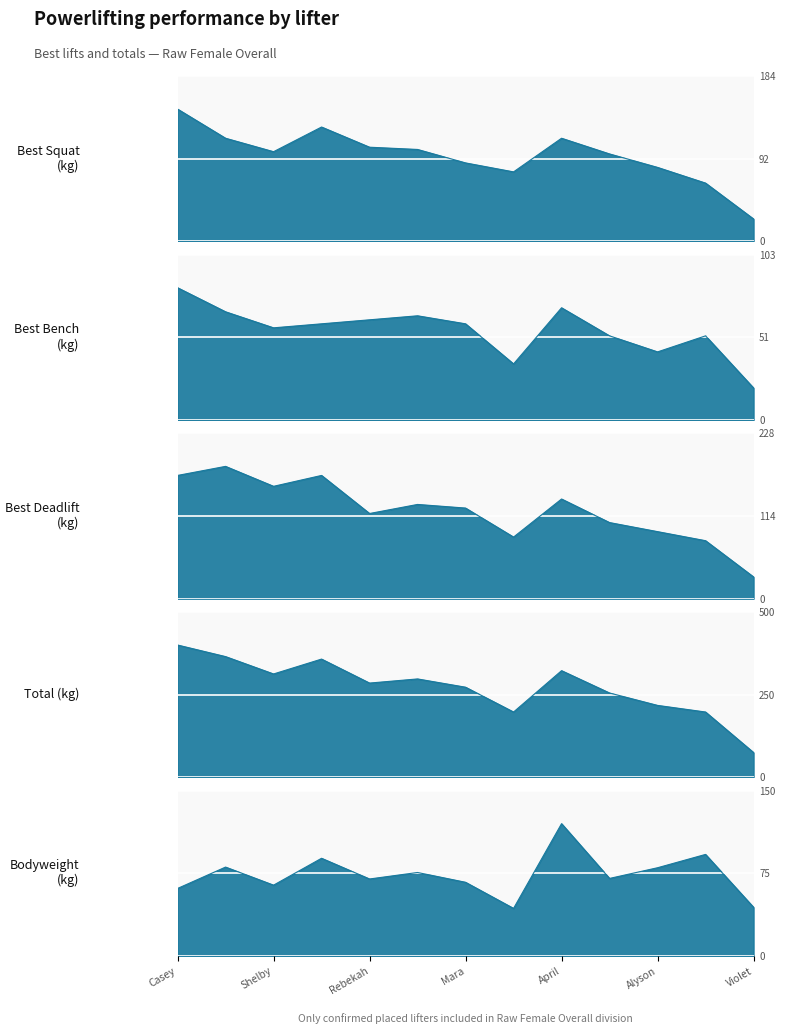

True or false: TotalKg and Best3SquatKg cross at least once.

False